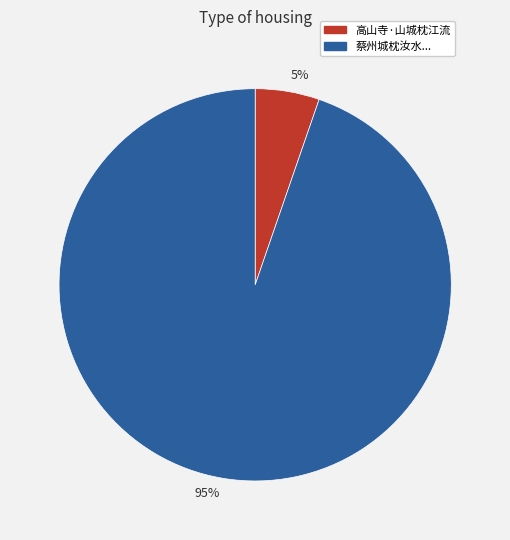

Is there a majority slice in this chart?

Yes